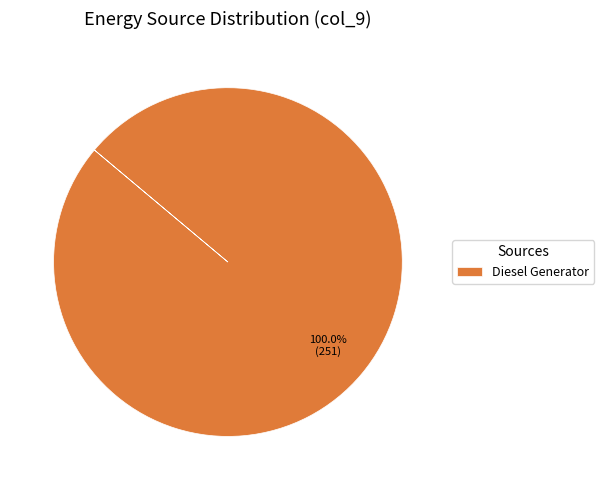

Does Diesel Generator represent more than half of the total?

Yes